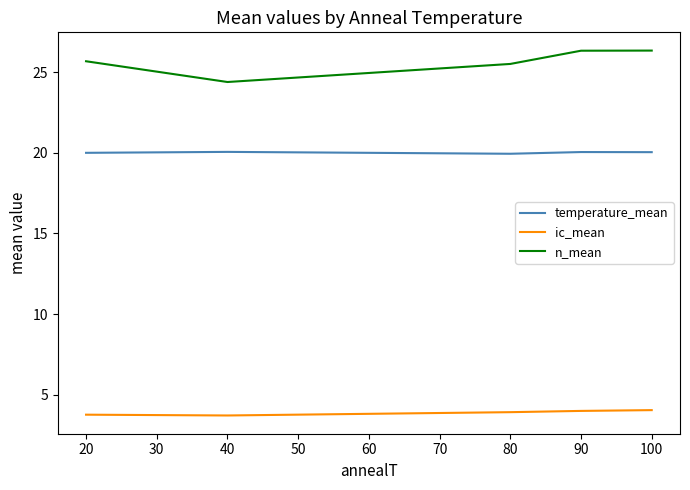

How many lines are shown in the chart?

3